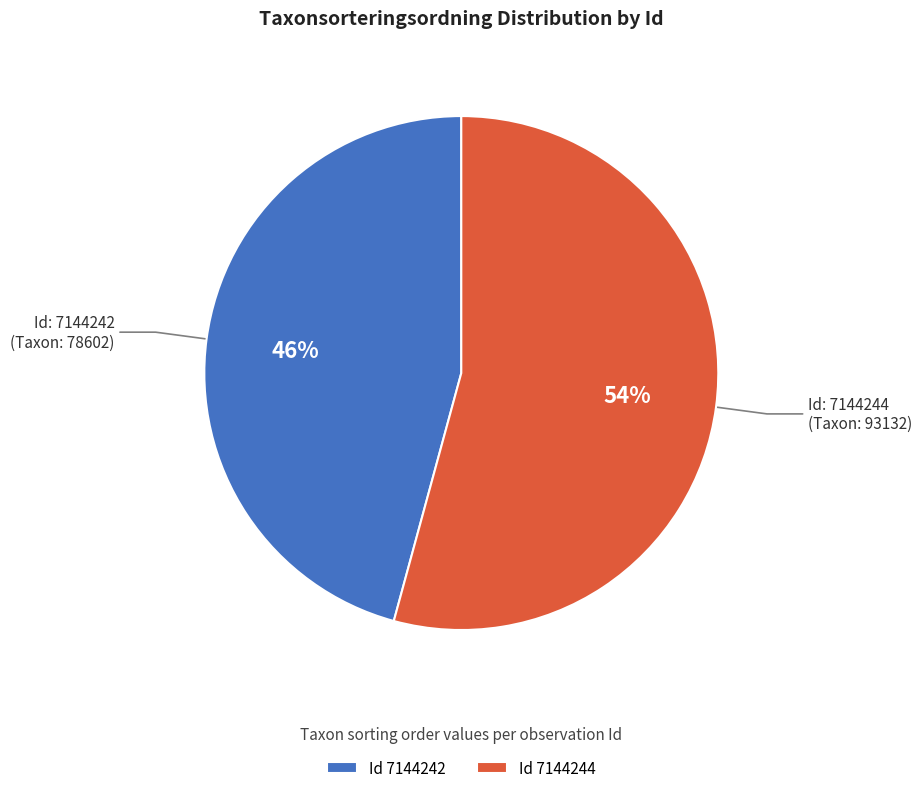

Rank the categories by value from highest to lowest.

Id 7144244, Id 7144242